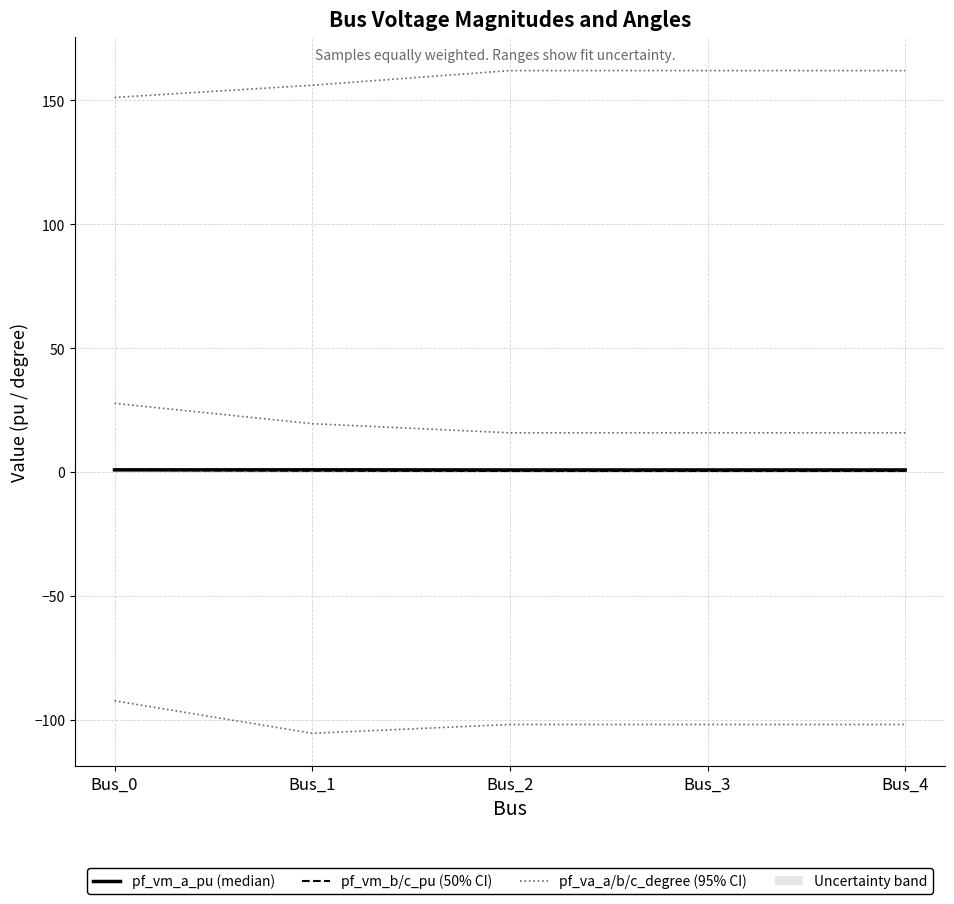

True or false: pf_va_a_degree and pf_vm_b_pu cross at least once.

False